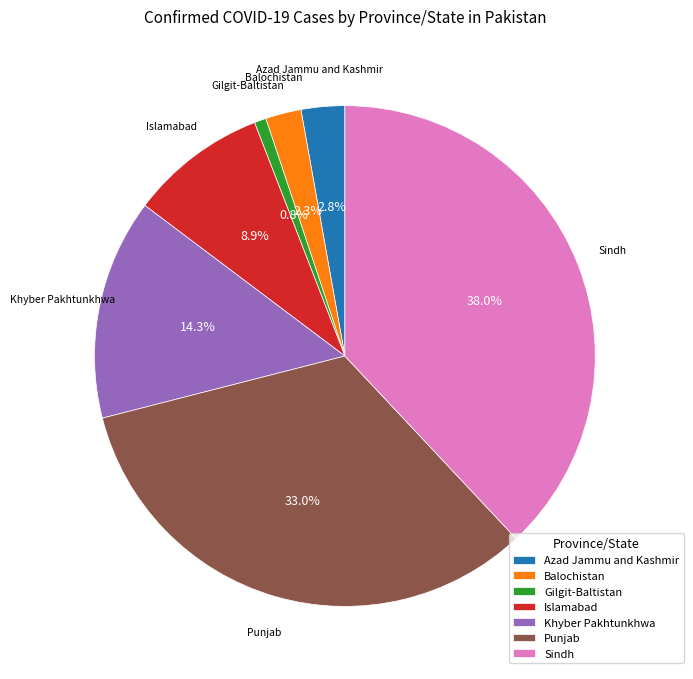

What is the largest slice in the pie chart?

Sindh